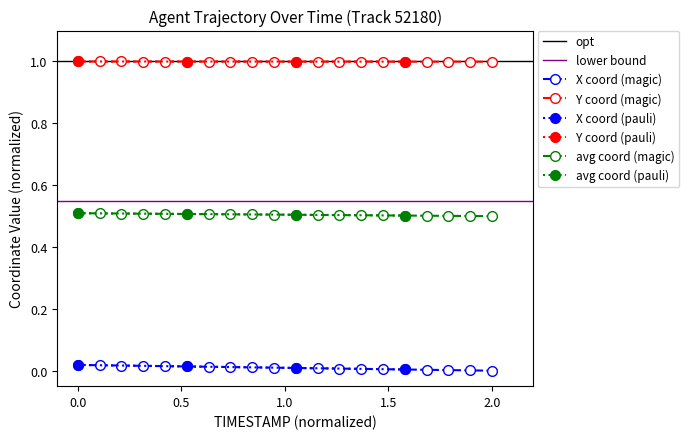

The Y coord (magic) series shows 1.0 at 2.0. True or false?

True